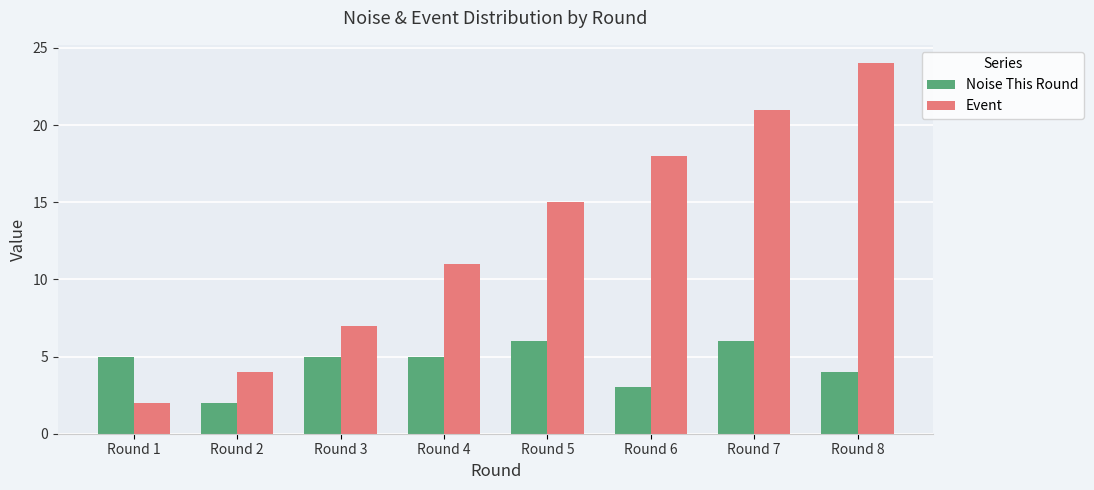

Rank the series by their average value, from lowest to highest.

Noise This Round, Event